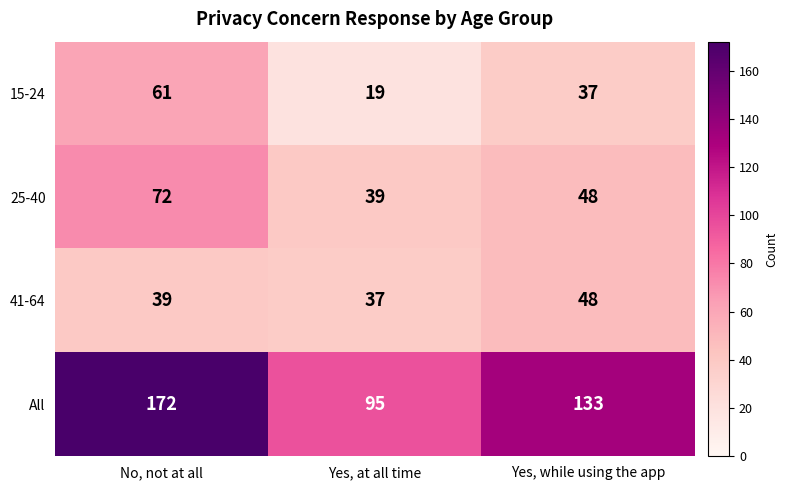

The 41-64 series shows 12 at Yes, at all time. True or false?

False